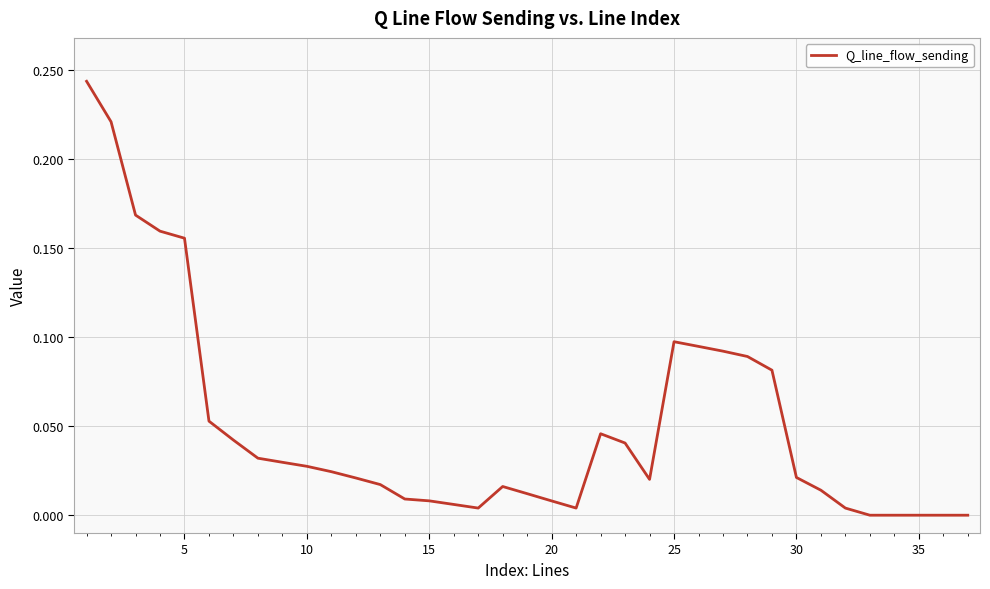

How many lines are shown in the chart?

1